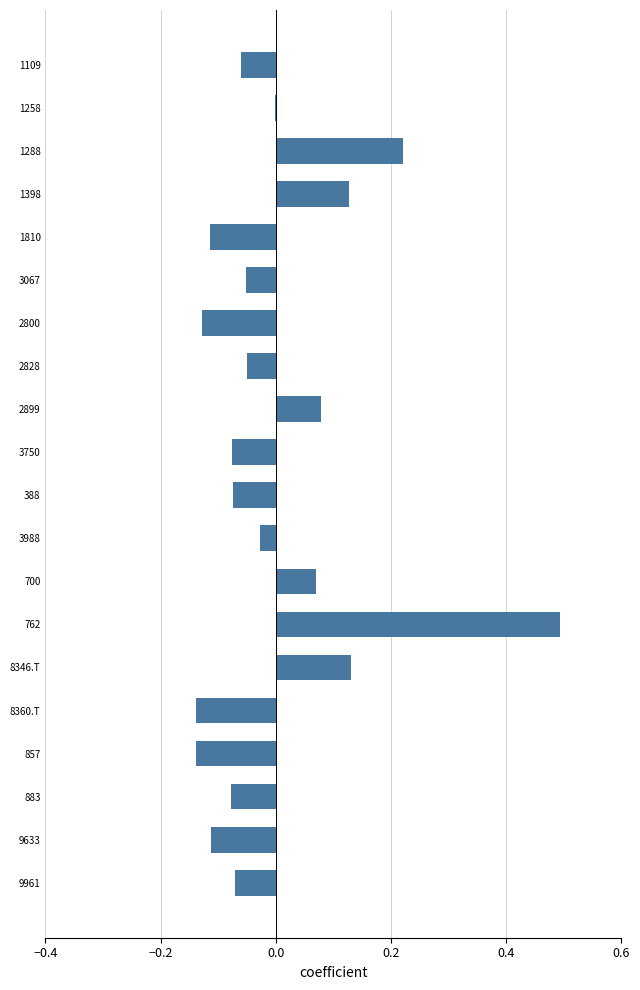

Are the bars horizontal?

Yes